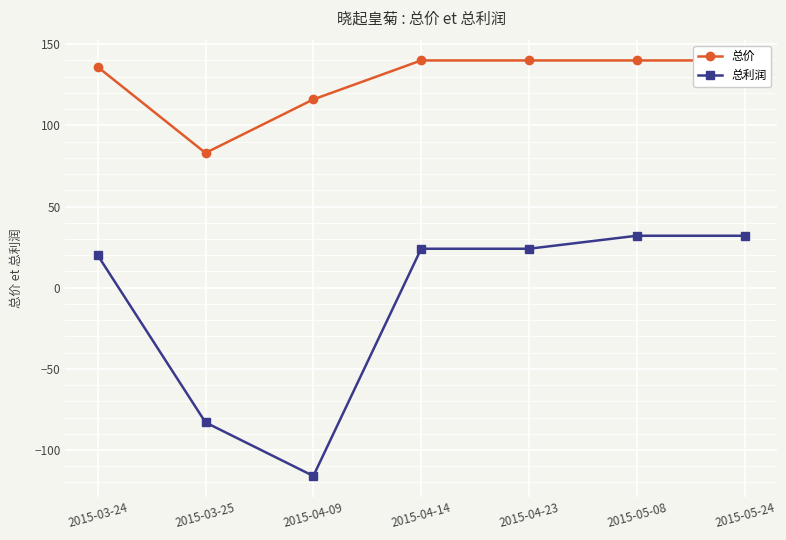

At which category is the sum across all series the highest?

2015-05-08